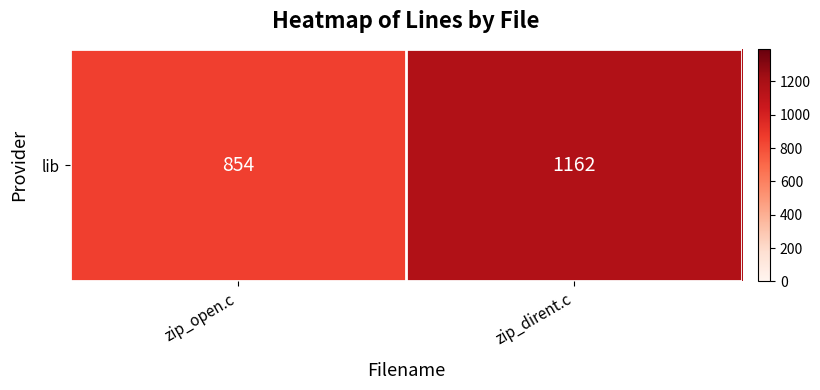

List the labels in order of value, largest first.

zip_dirent.c, zip_open.c